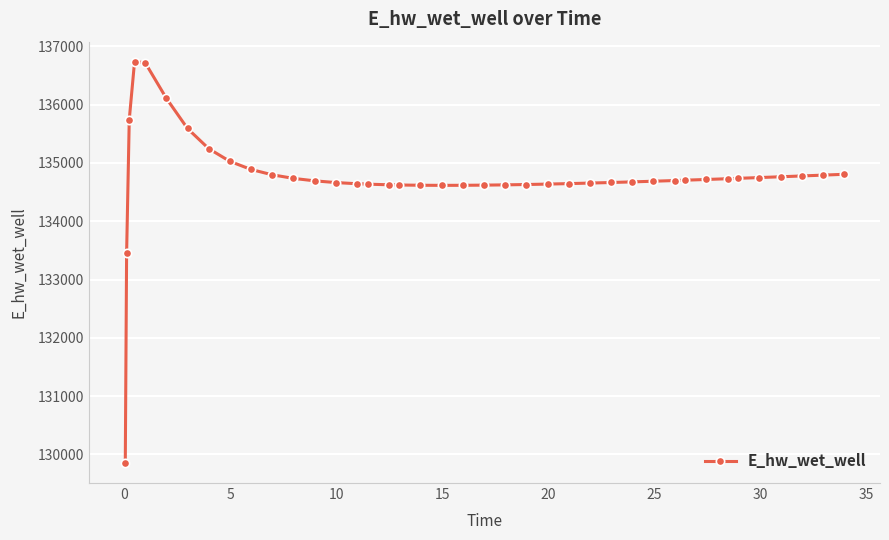

What is the minimum value shown in the chart?

129854.5